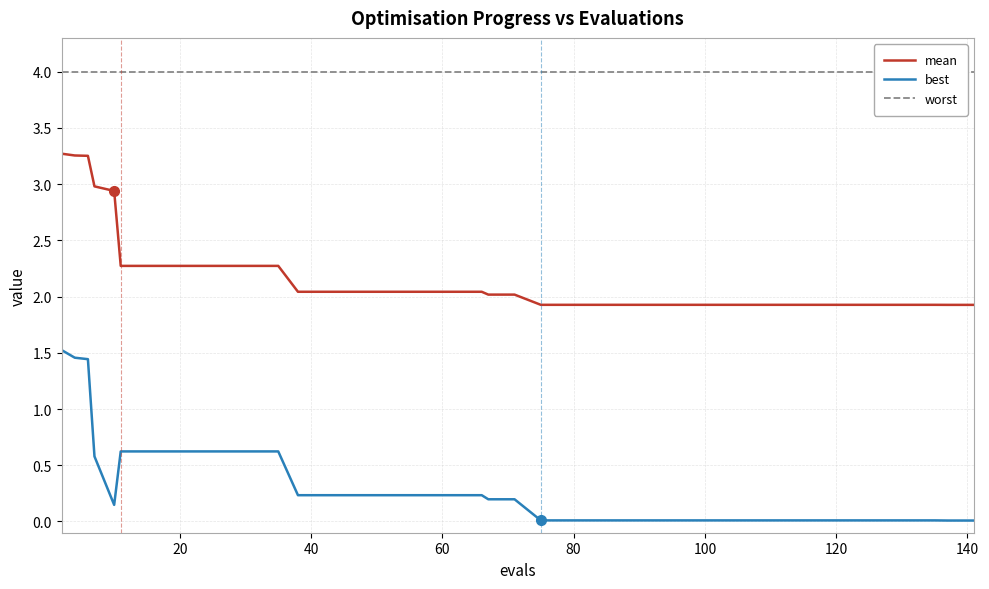

At how many categories does at least one series exceed 2?

40